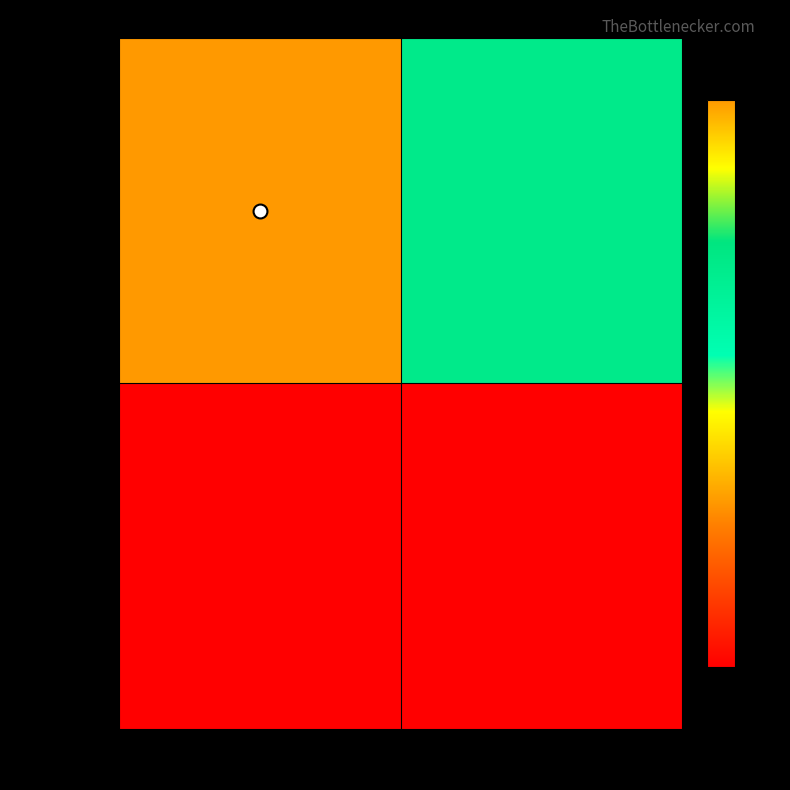

Reading left to right, what are all the values shown in this chart?

83250000: loads=82	stores=58
99900000: loads=0	stores=0